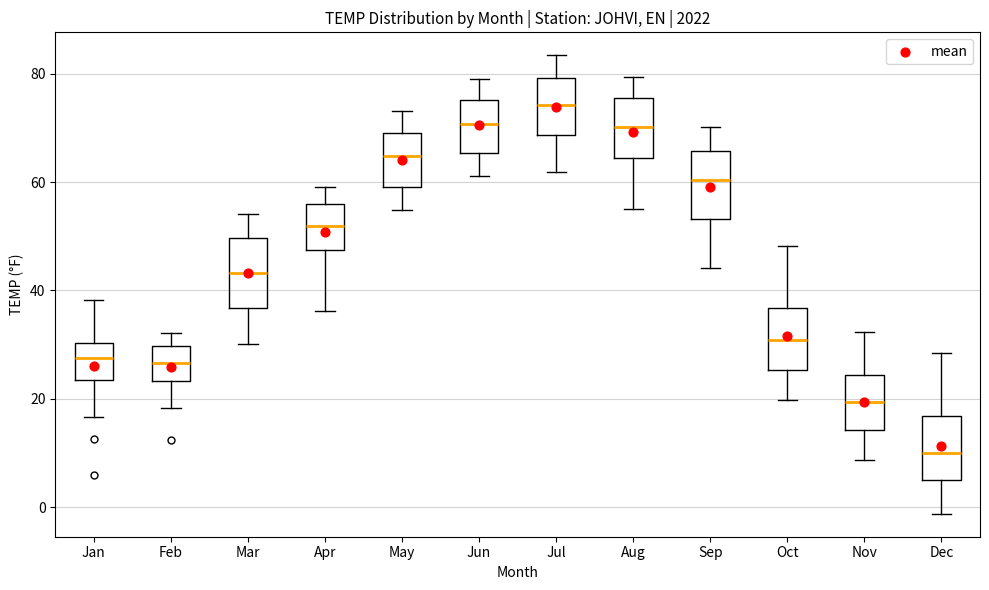

Where is the lower edge of the box for Jan on the y-axis? The values are not printed on the chart, so give them approximately, as read against the axis.

24